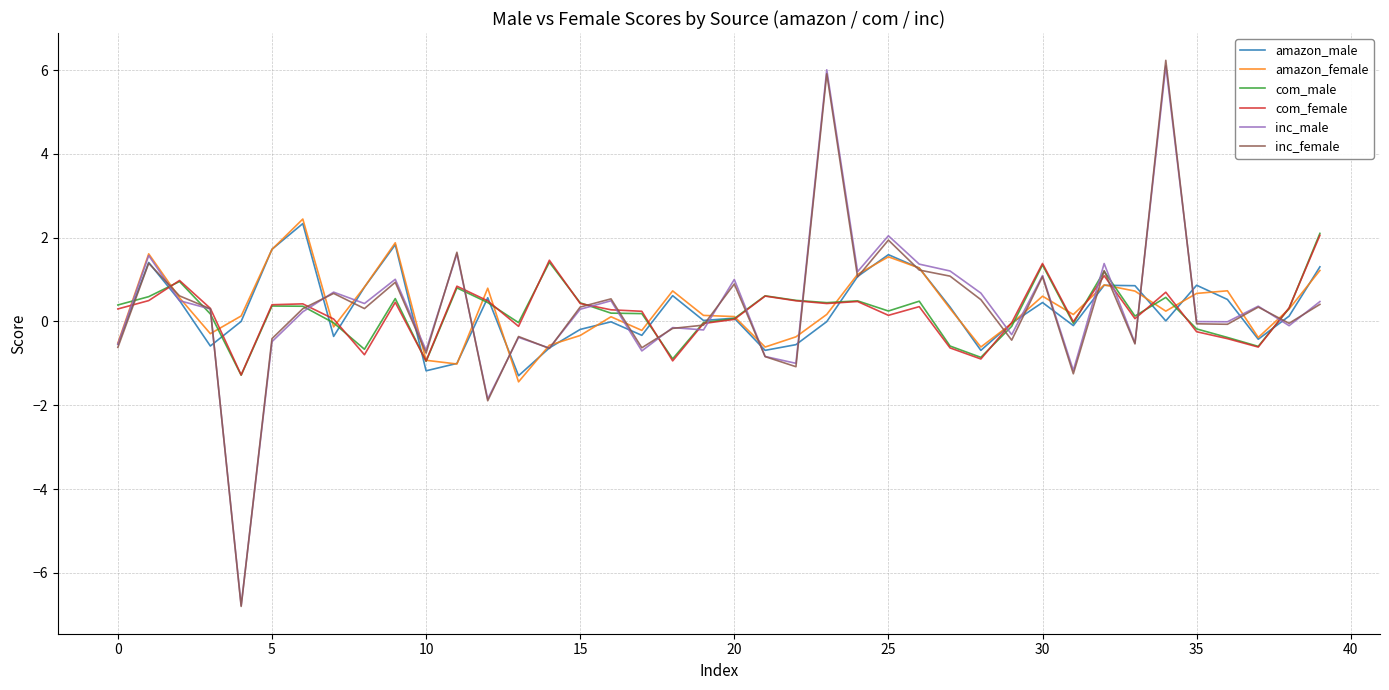

What is the greatest value displayed?

6.2